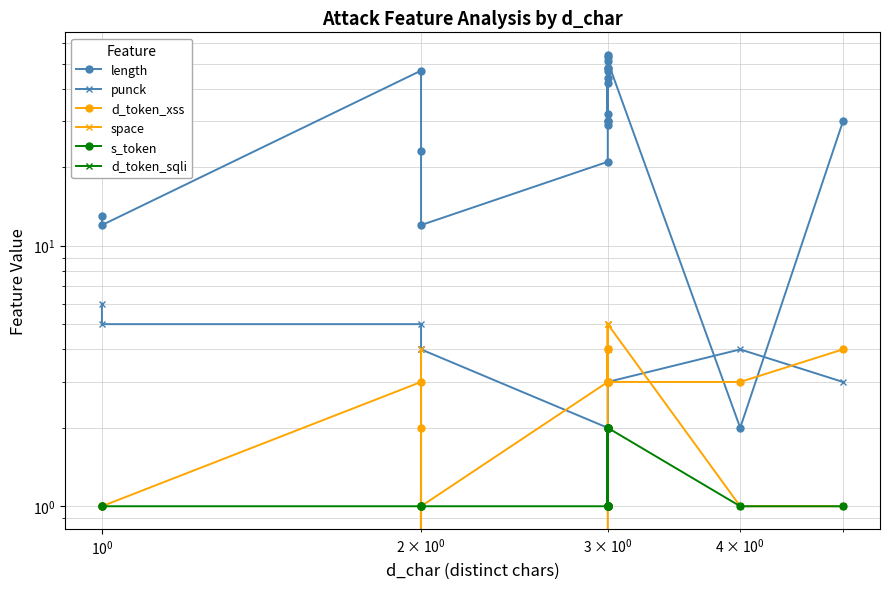

What is the value of the punck point at the 8th from the left?

3